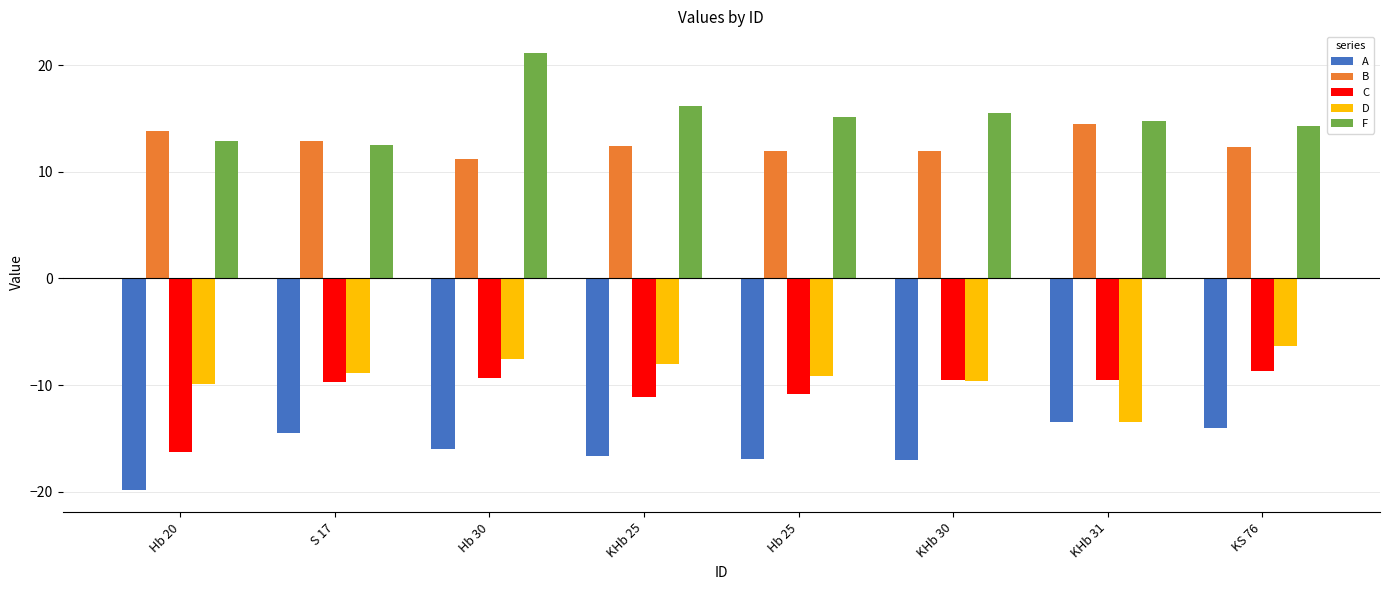

Is the value of A at KHb 30 greater than the value of C at Hb 20?

No